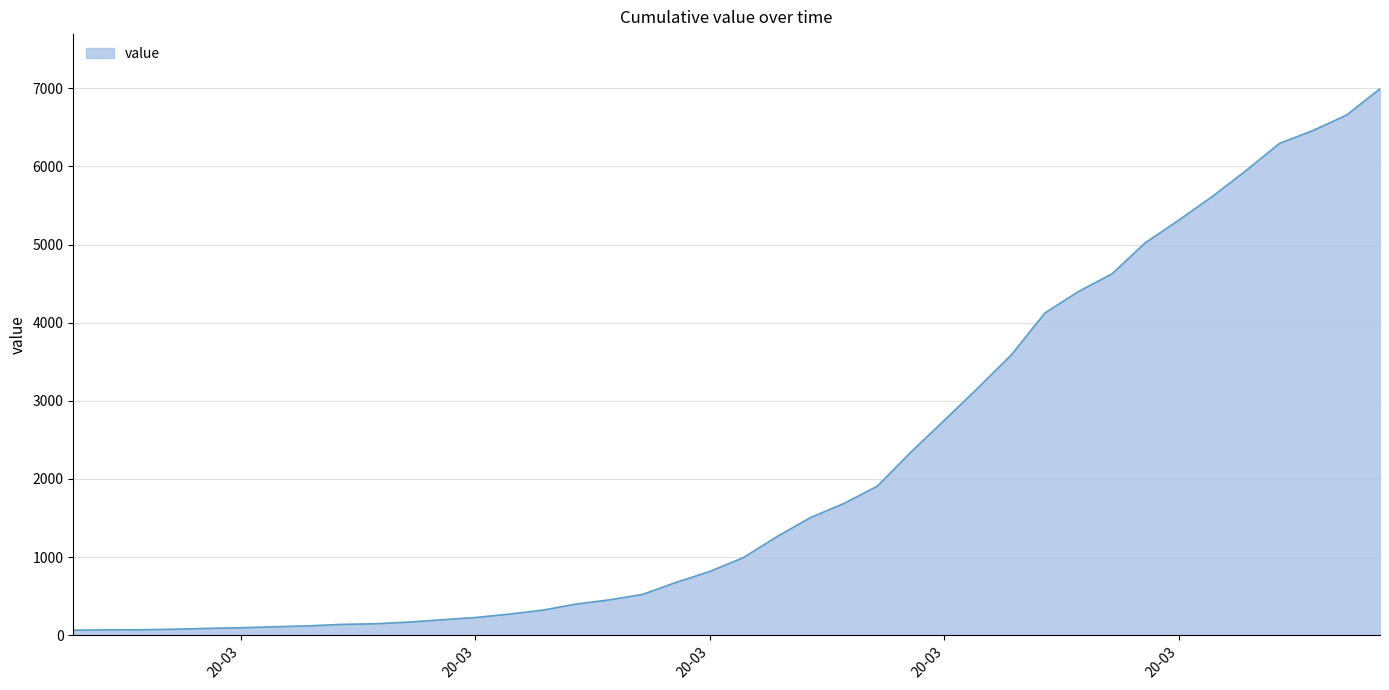

What is the greatest value displayed?

6995